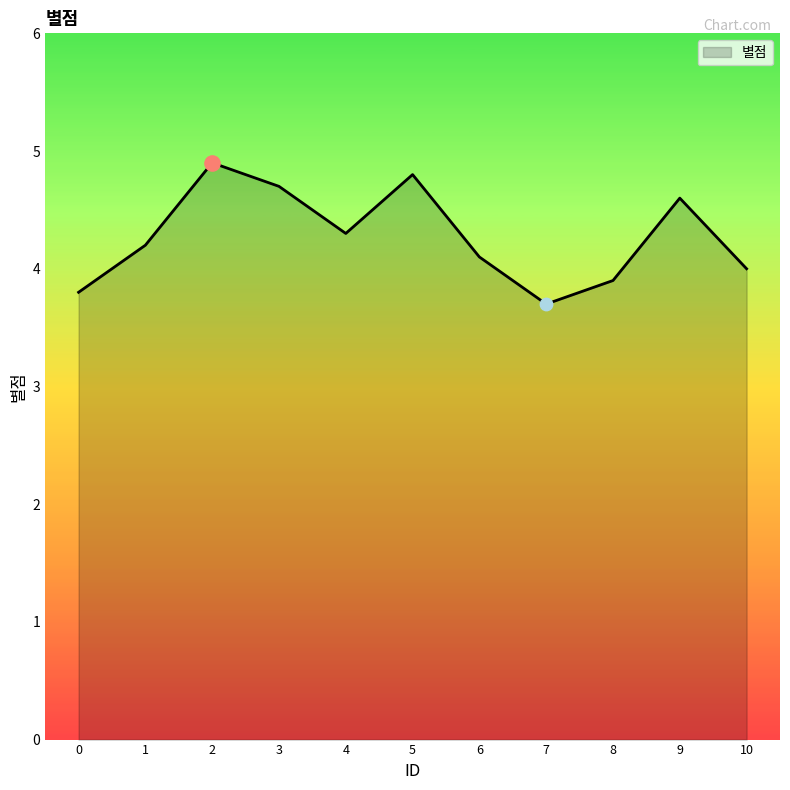

What is the change in value from 0 to 3?

+0.9